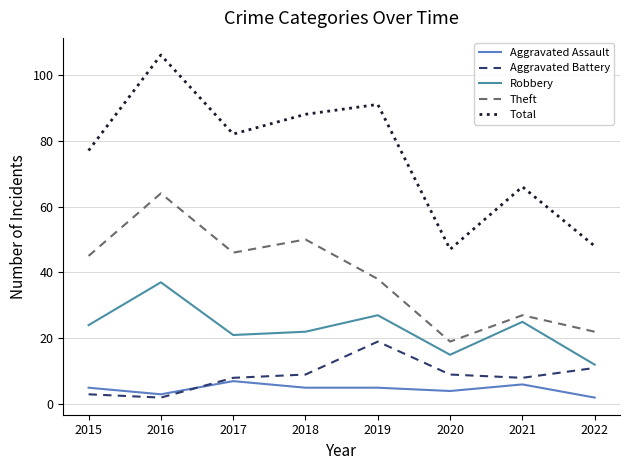

What is the difference between the highest and lowest values at 2015?

74